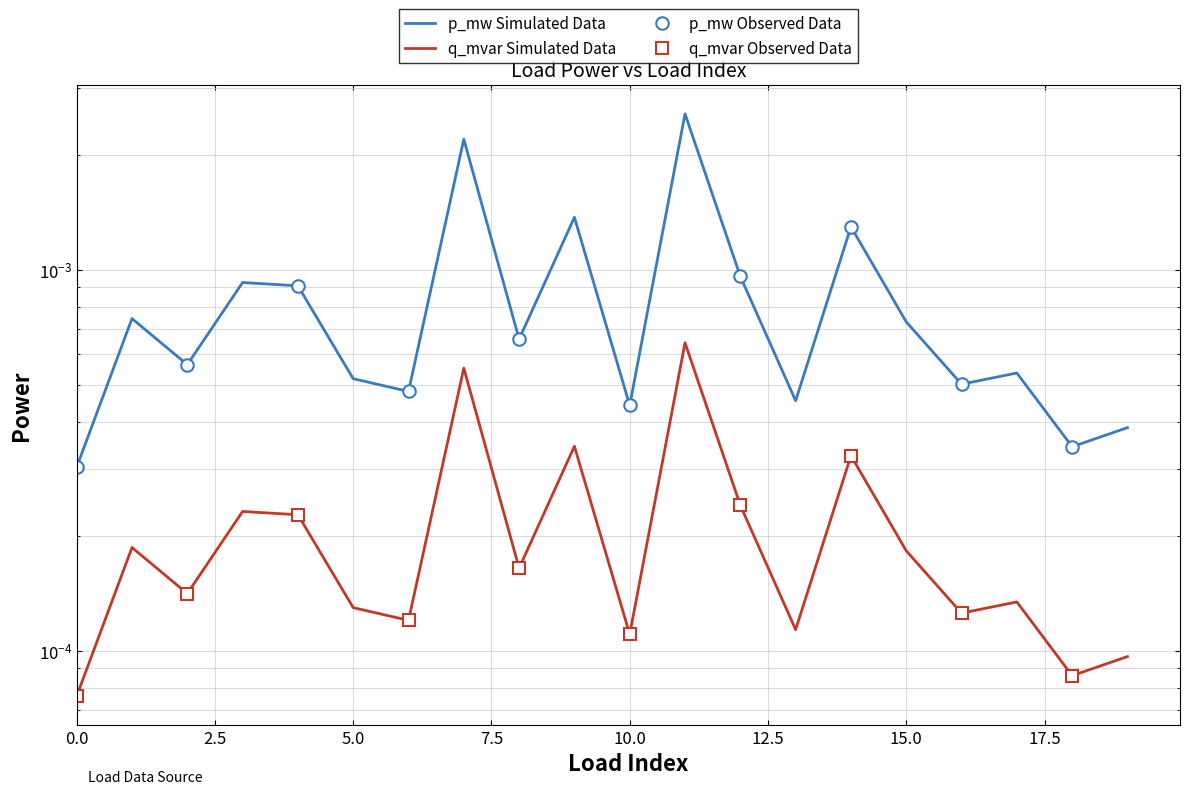

True or false: p_mw and q_mvar cross at least once.

False